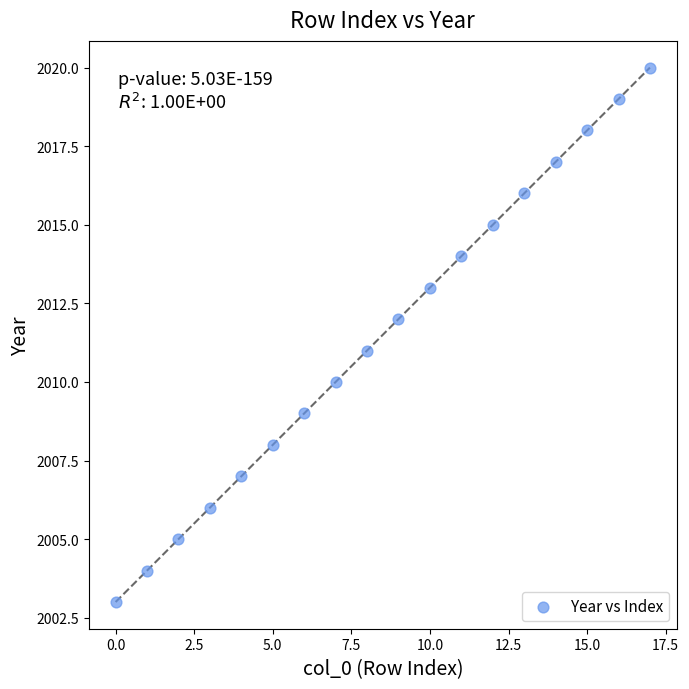

What is the range of Y values (max minus min)?

17